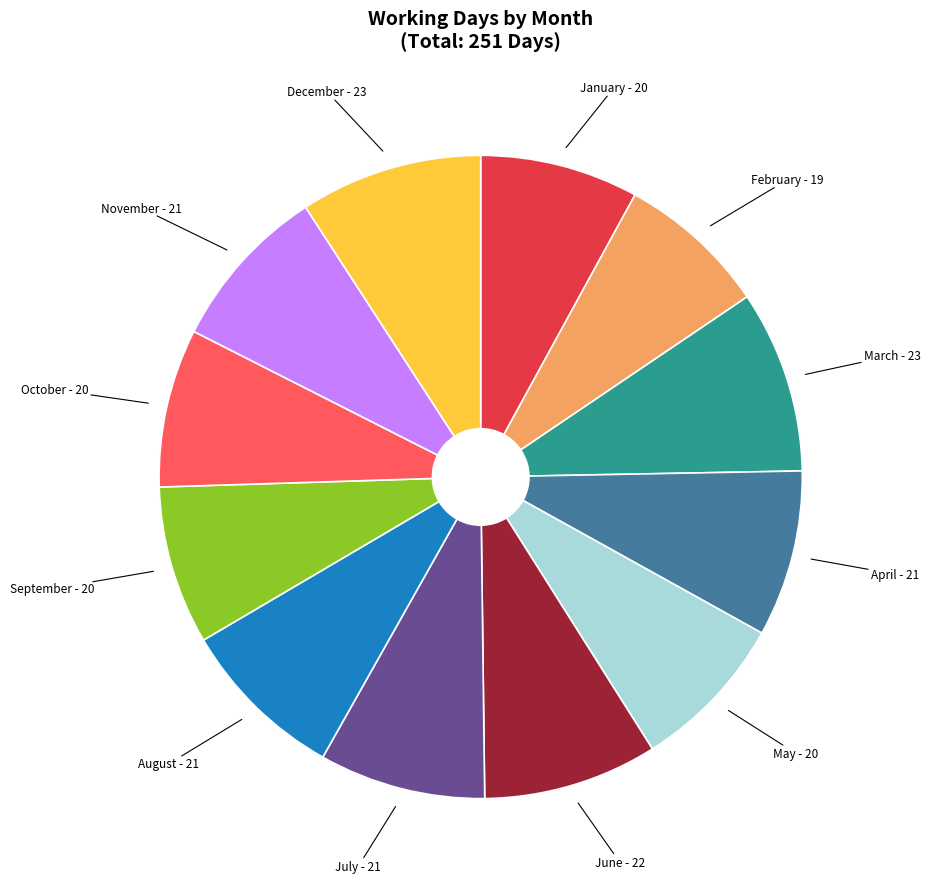

Is there a majority slice in this chart?

No